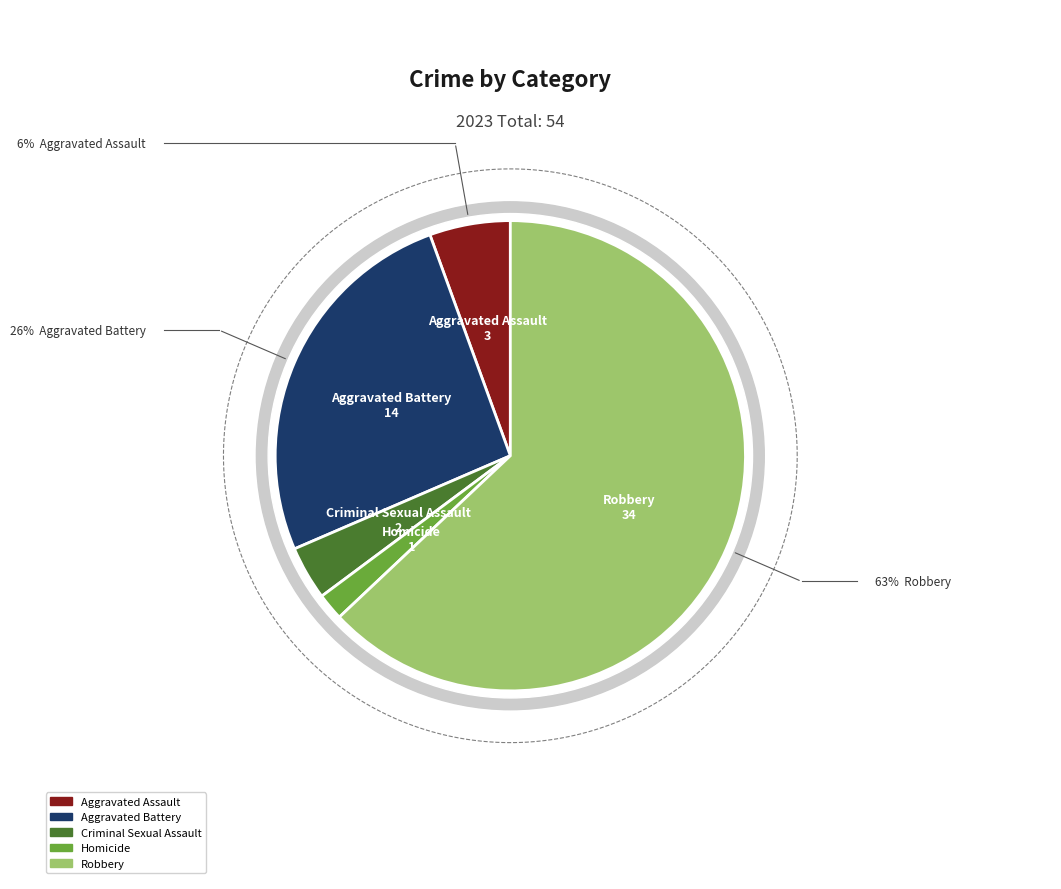

The Aggravated Battery slice represents 26% of the pie. True or false?

True